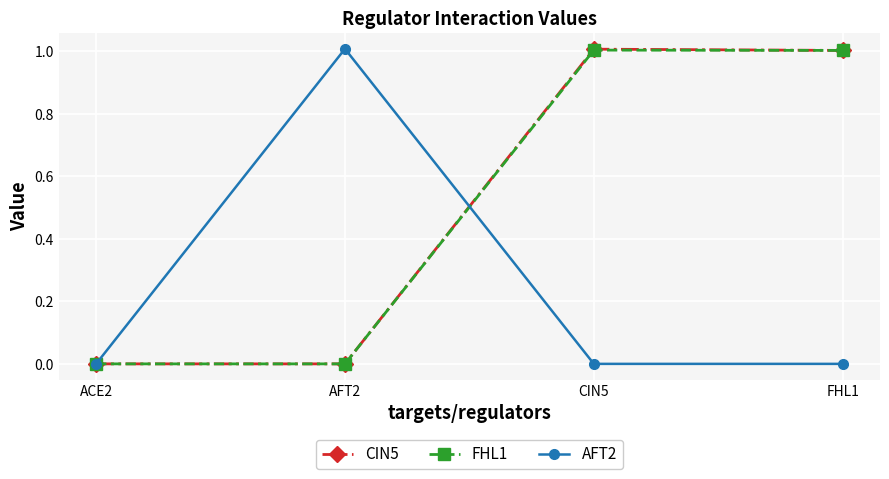

What is the total value across all series at AFT2?

1.0